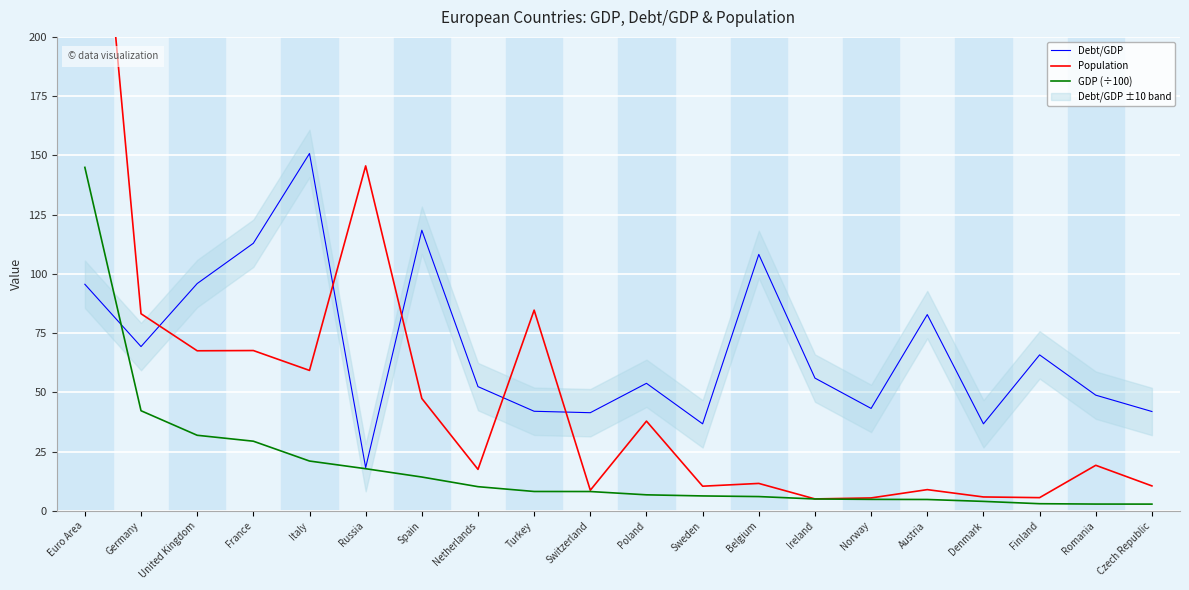

How many values in the GDP (÷100) series exceed 8?

10